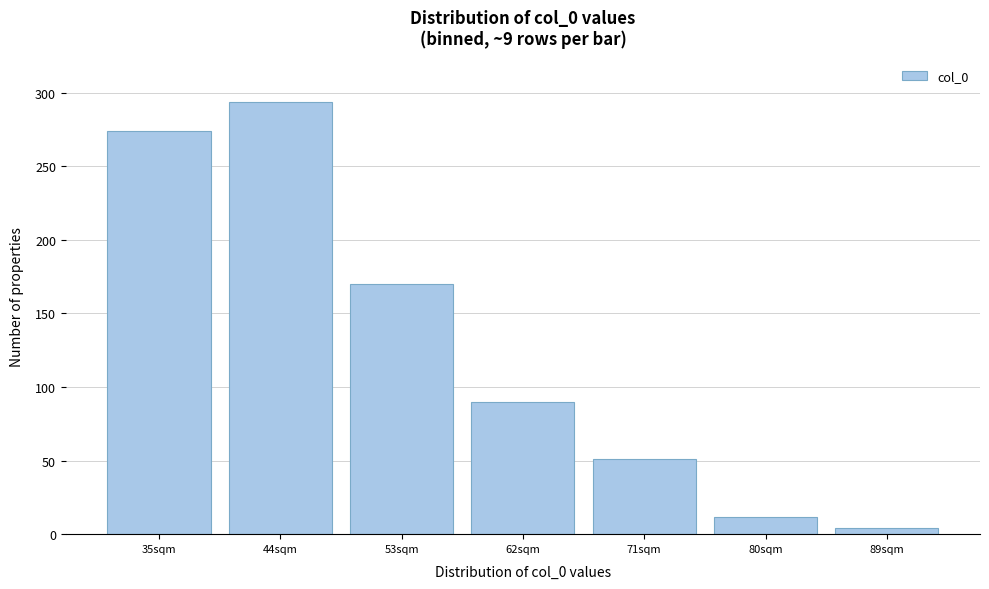

Reading left to right, list all the values displayed in this chart.

274	294	170	90	51	12	4